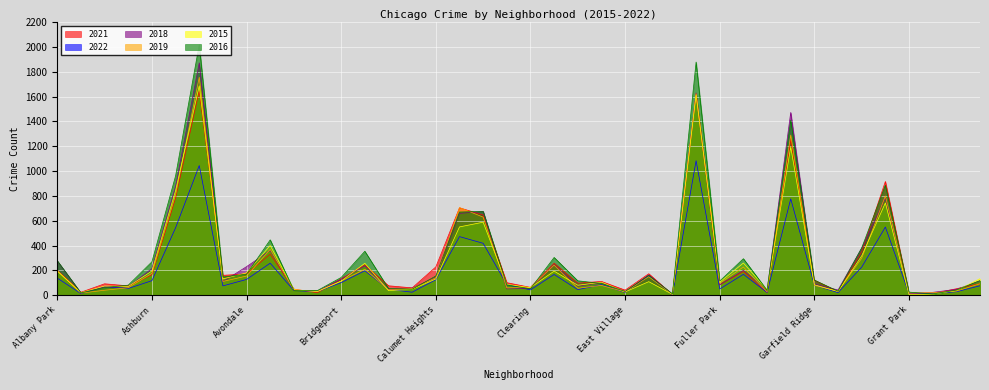

True or false: 2015 has more than 1 points higher than both neighbors.

True